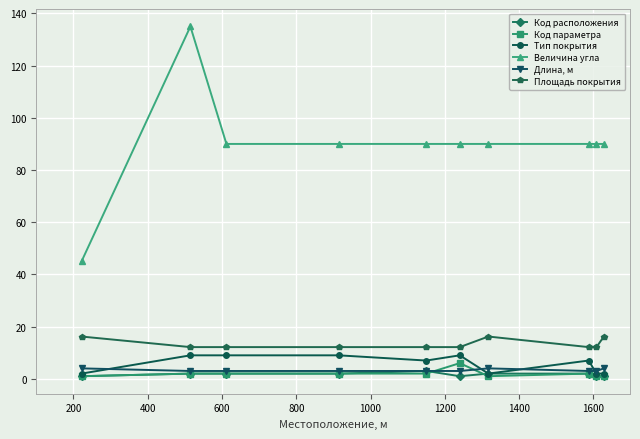

What is the average value of the Код параметра series?

2.0